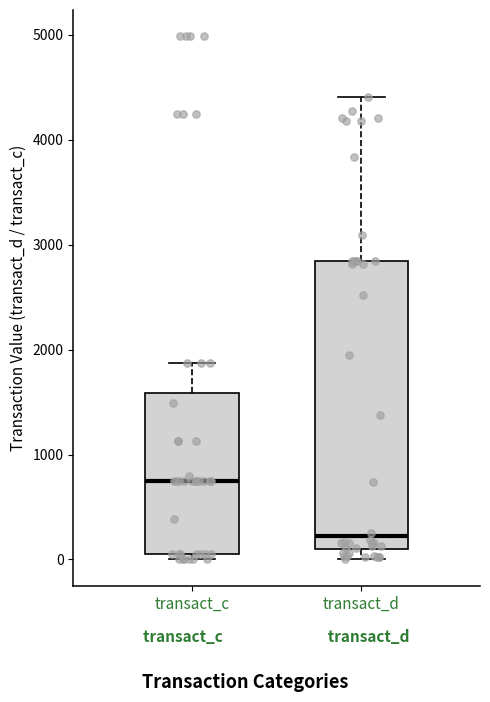

Which box is the tallest, from its lower edge to its upper edge?

transact_d